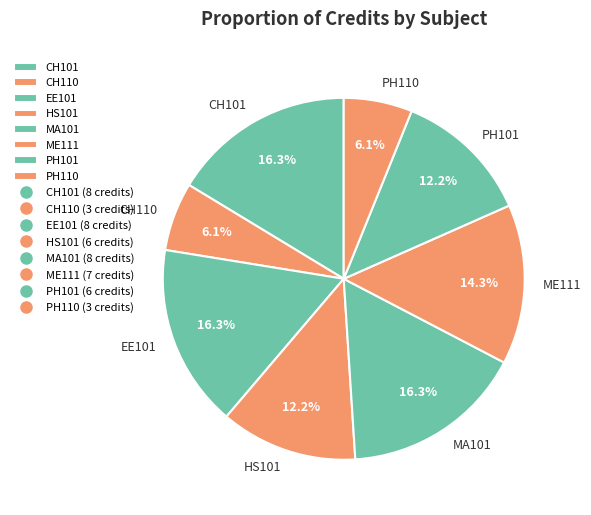

Approximately how many times larger is the value at ME111 compared to PH101?

1.2